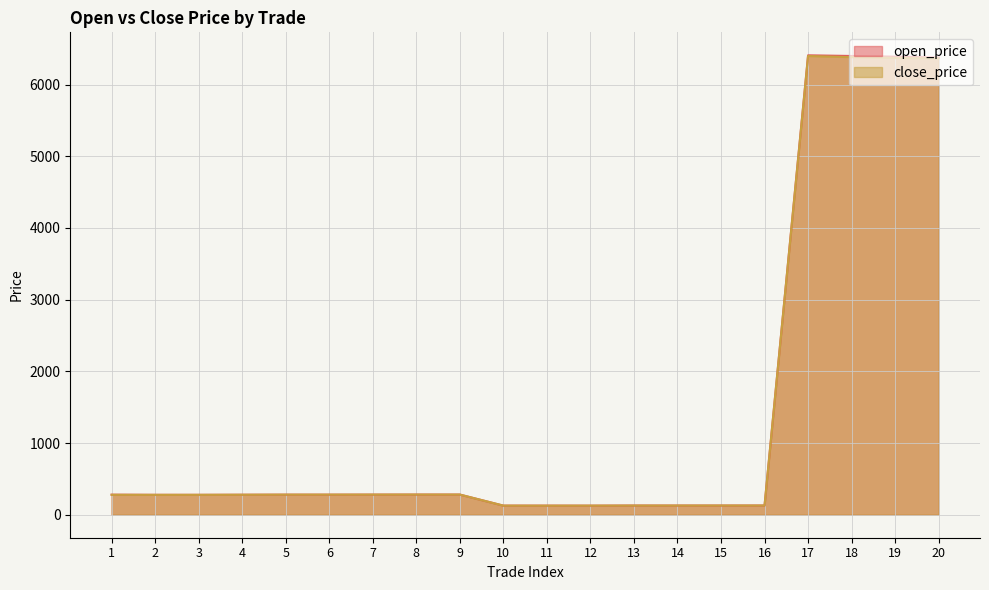

Between which two adjacent categories do open_price and close_price first intersect?

4 and 5